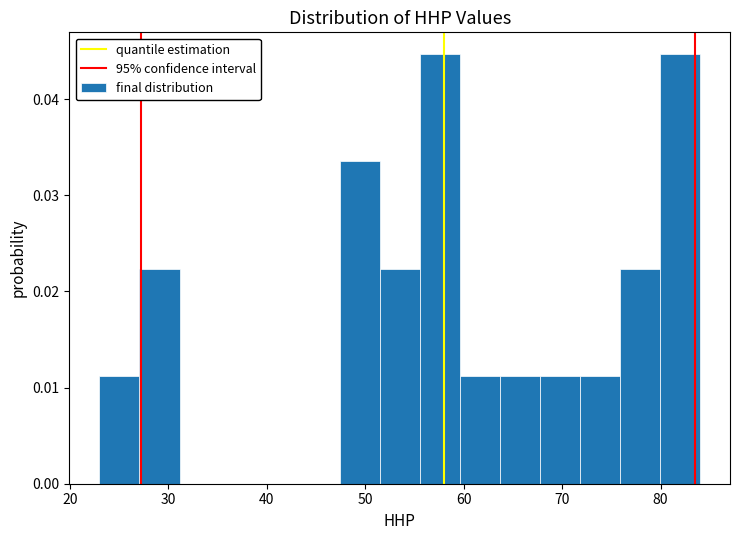

How tall is the bar that spans 23 to 27 on the x-axis? Neither the bar edges nor the heights are printed on the chart, so give them approximately, as read against the axes.

0.011